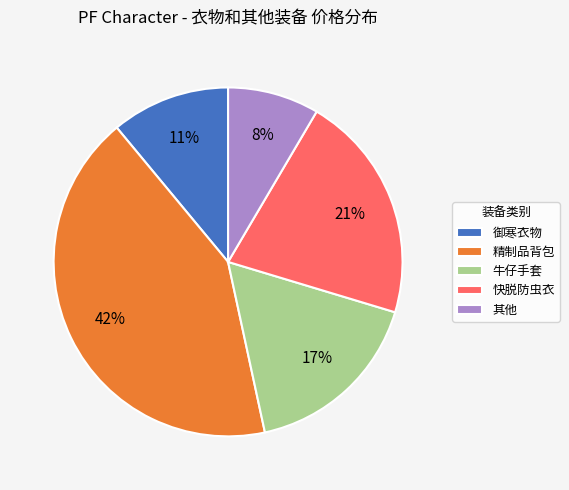

To the nearest percent, what is the average slice percentage?

20%